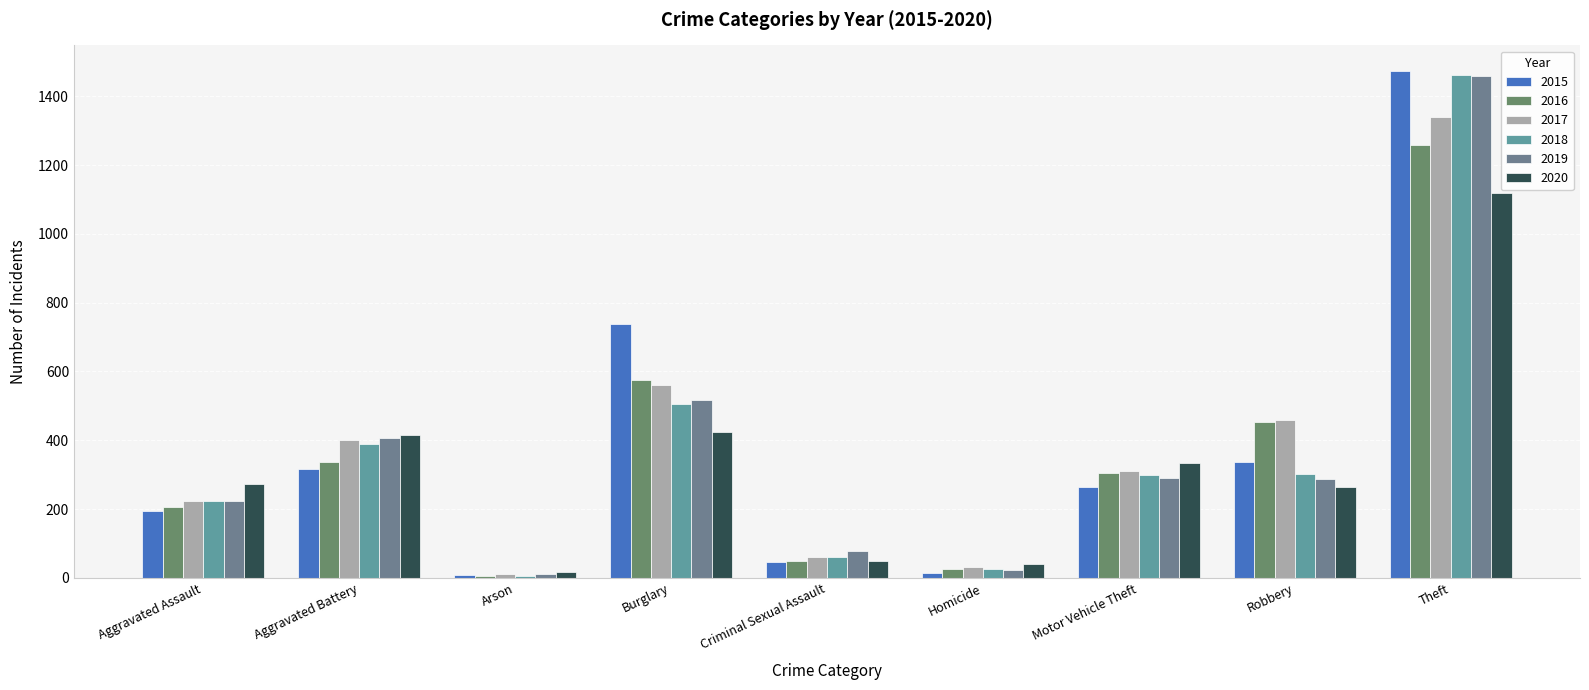

How many bars are there in total?

54